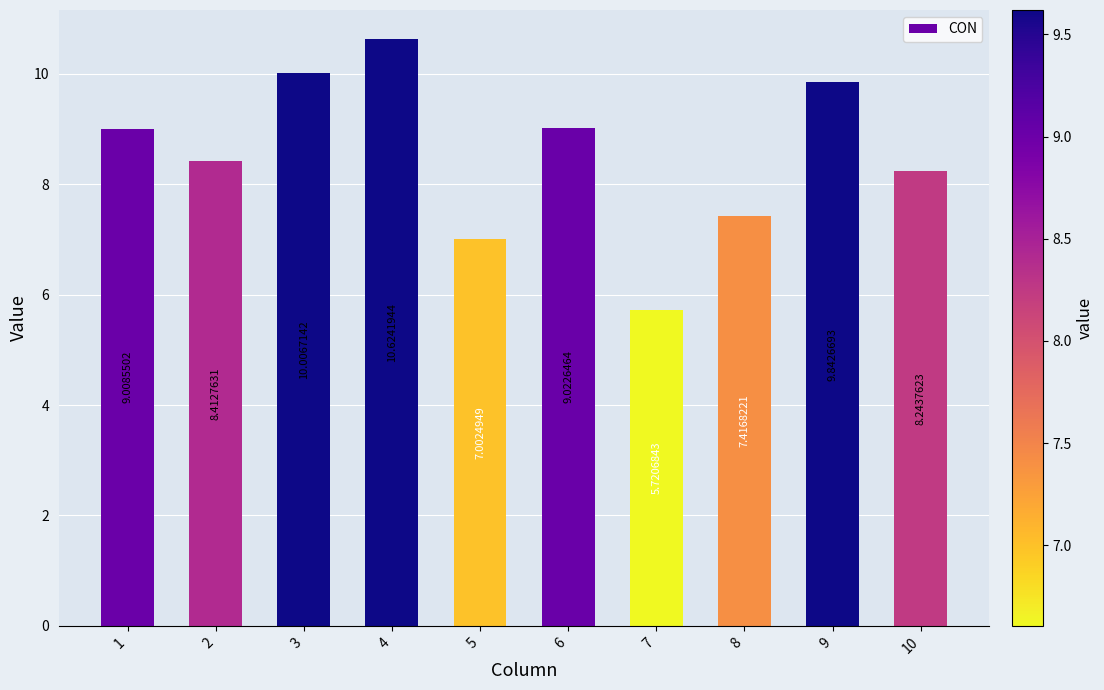

Where is the data nearest to the value 8?

10